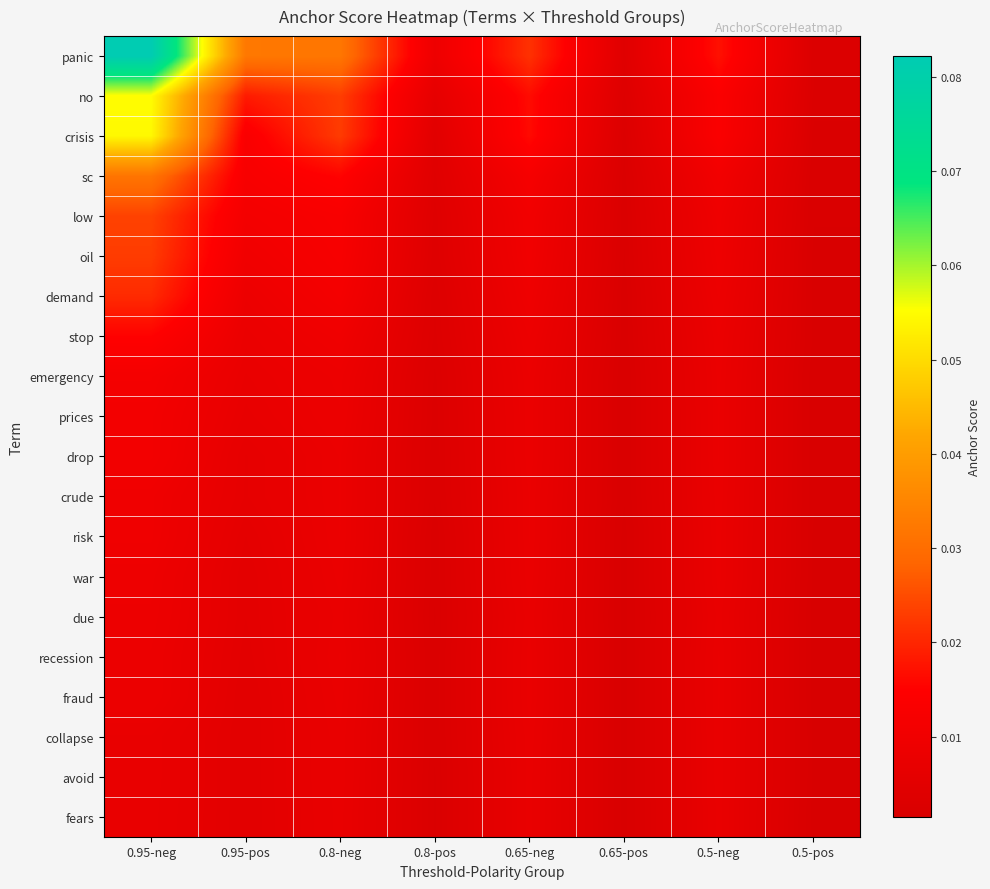

At 0.65-neg, list the series in order from largest to smallest.

panic, no, crisis, sc, low, oil, demand, stop, emergency, prices, drop, crude, risk, war, recession, fraud, due, collapse, avoid, fears